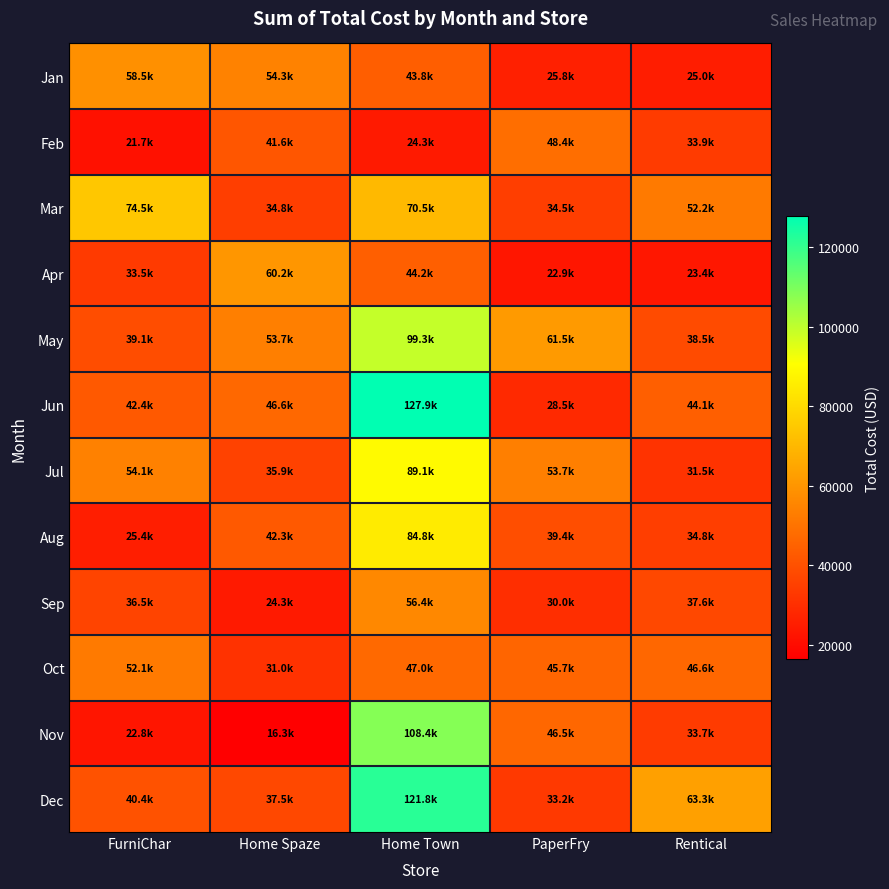

Count the number of categories in the chart.

5